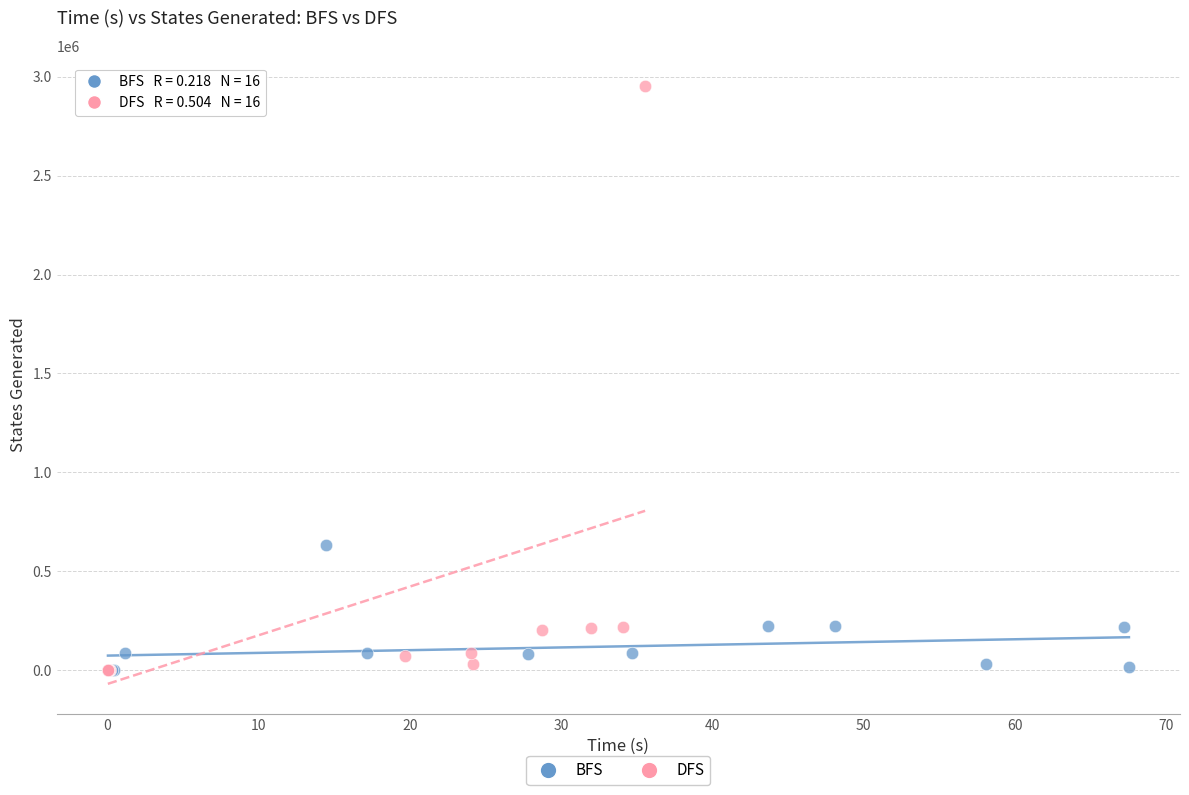

Which series reaches the maximum Y coordinate?

DFS